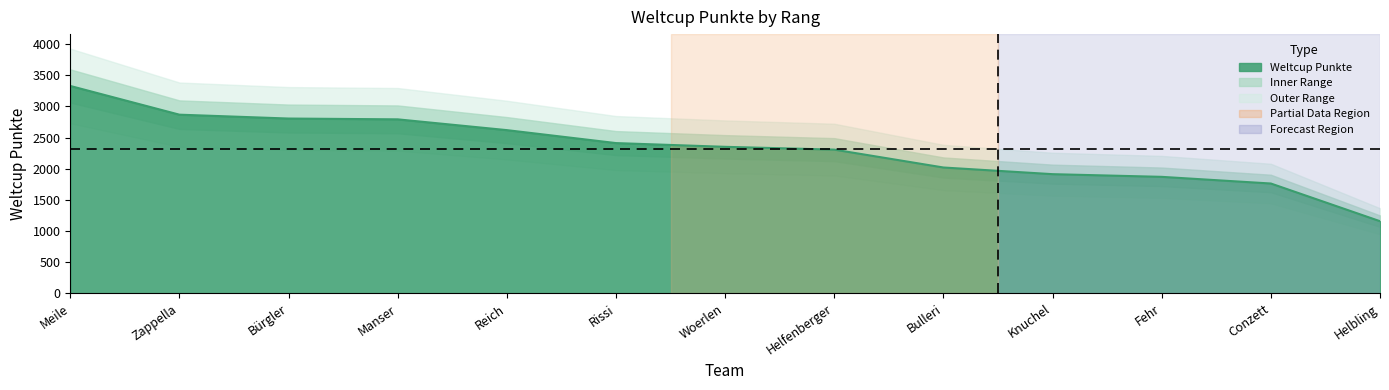

True or false: there are more than 0 points higher than both neighbors.

False